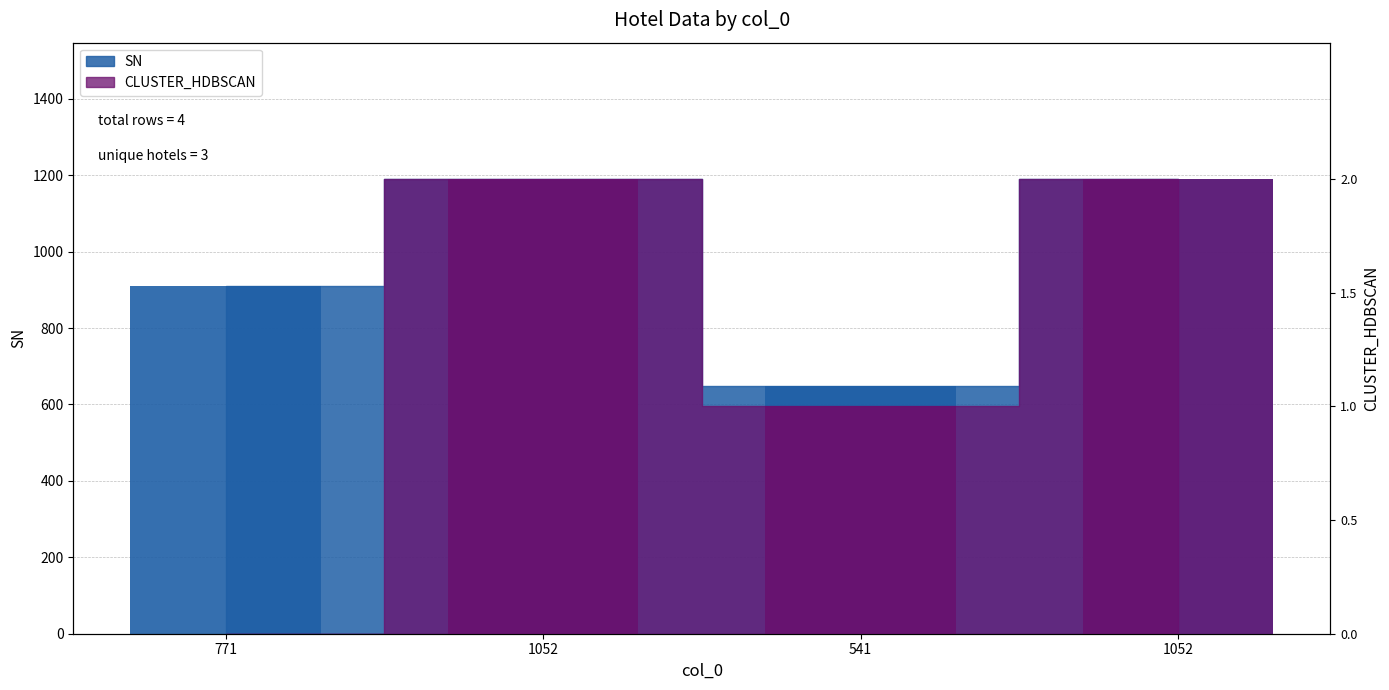

Where is SN nearest to the value 919?

771